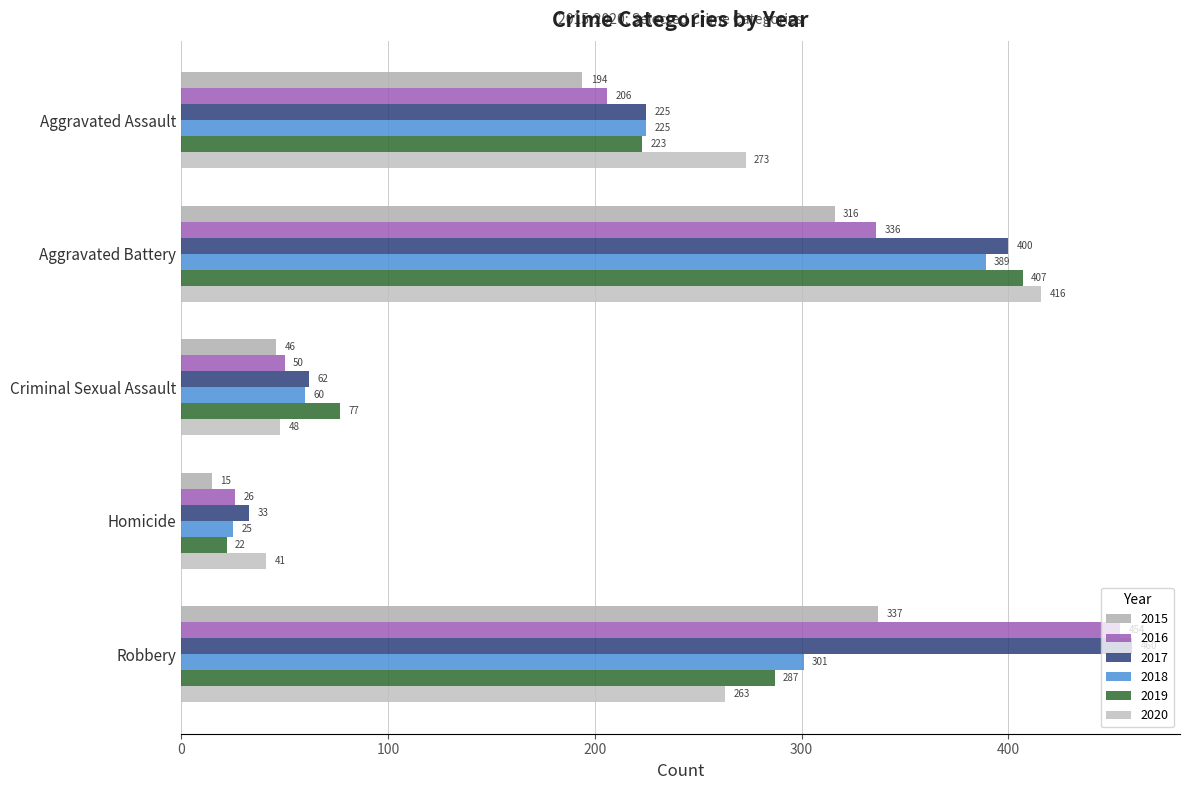

What is the difference between the 2019 values at Homicide and Aggravated Assault?

201